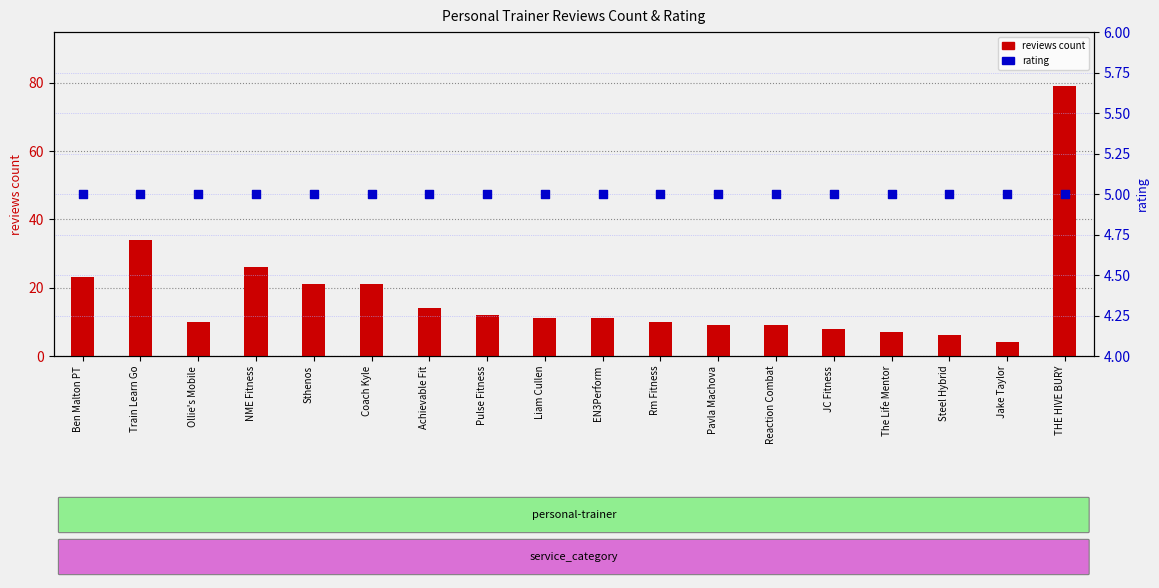

At how many categories does at least one series exceed 41?

1